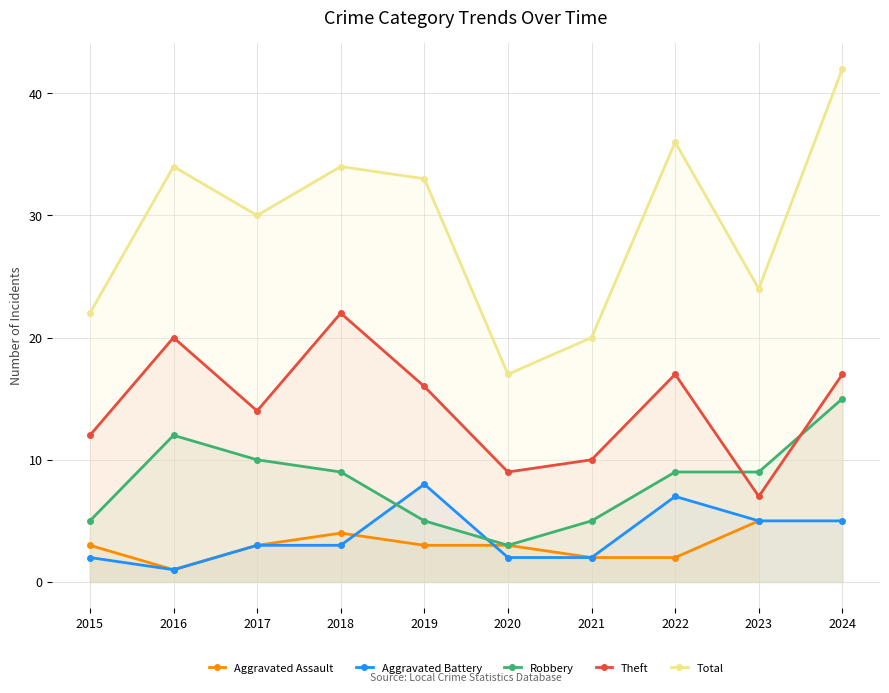

How many lines are shown in the chart?

5